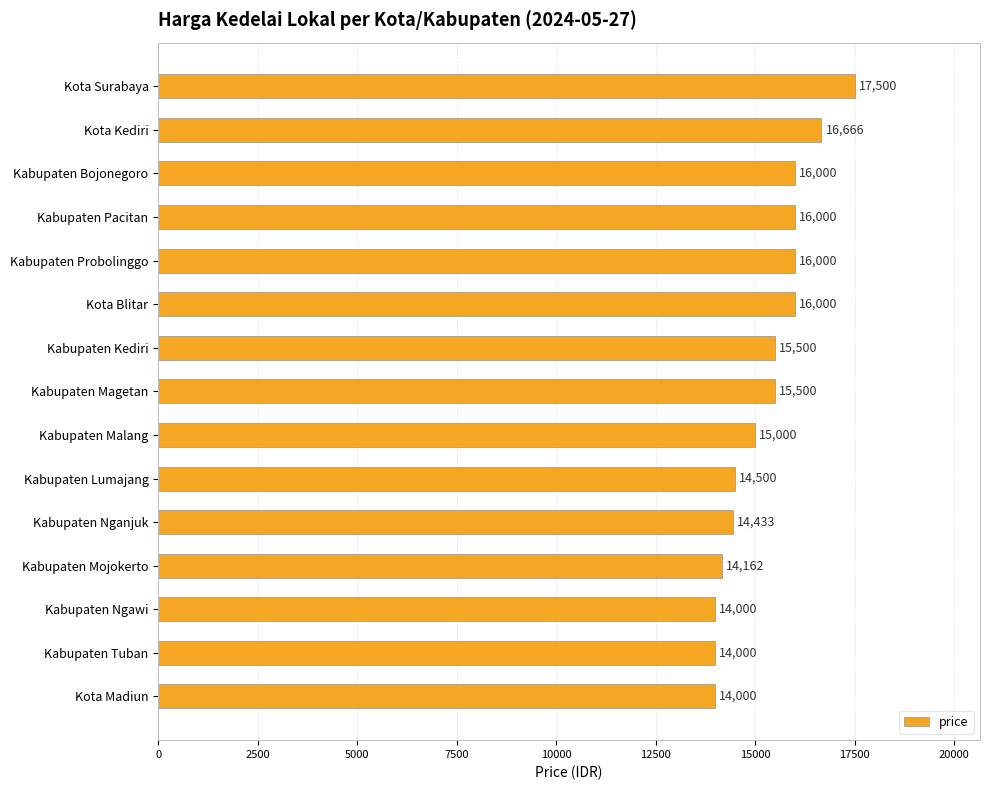

What is the value of the 6th bar from the top?

16000